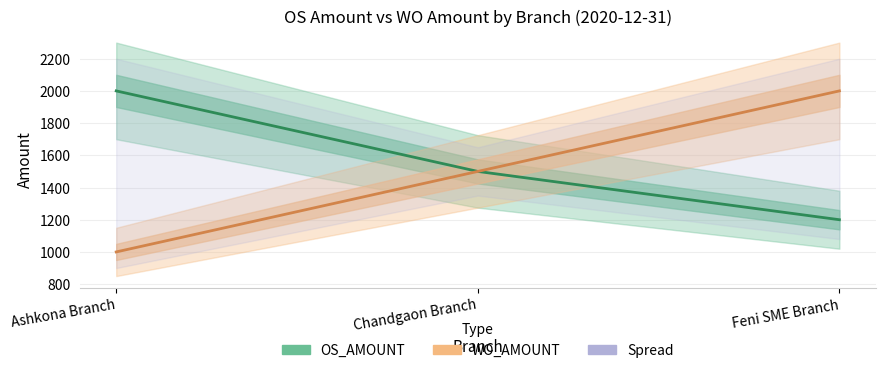

Reading left to right, what are all the values shown in this chart?

OS_AMOUNT: Ashkona Branch=2000	Chandgaon Branch=1500	Feni SME Branch=1200
WO_AMOUNT: Ashkona Branch=1000	Chandgaon Branch=1500	Feni SME Branch=2000